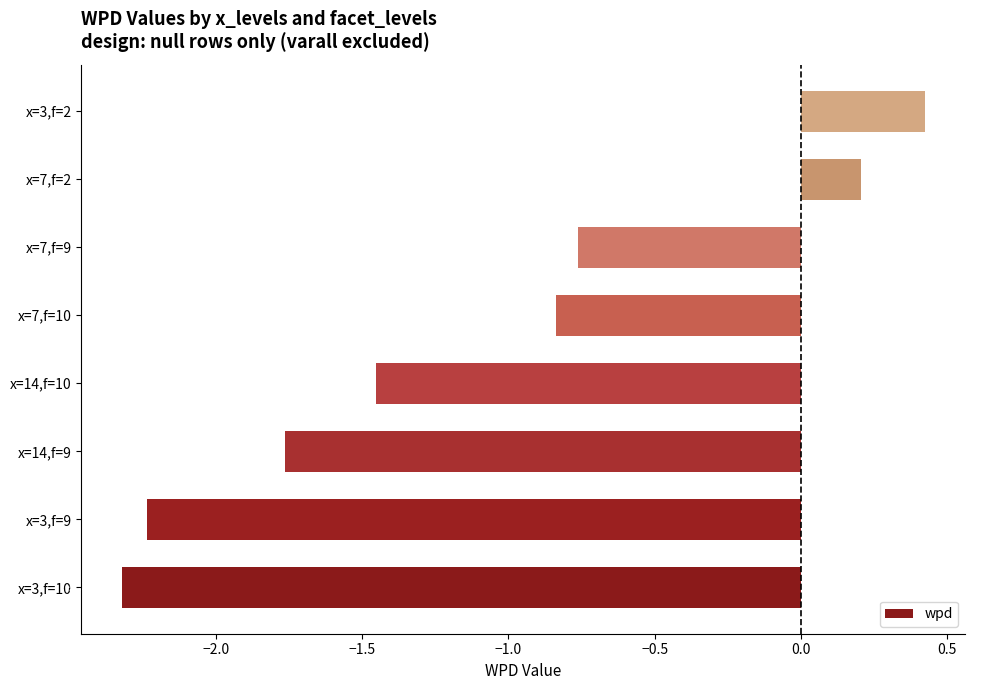

What is the difference between the maximum and minimum values?

2.7